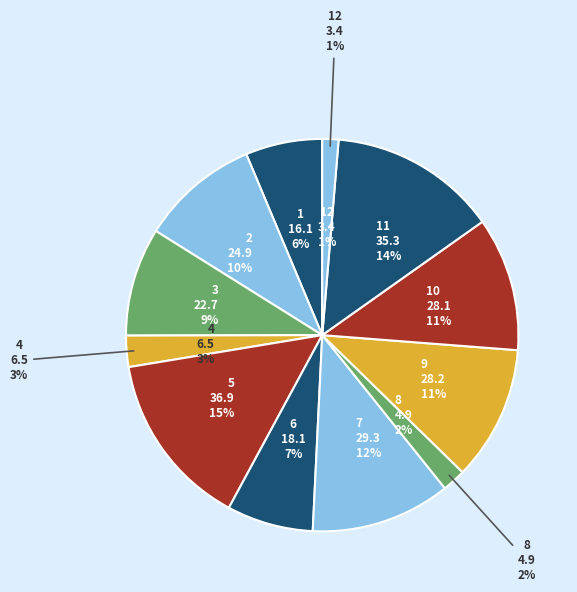

How many slices are in this pie chart?

12